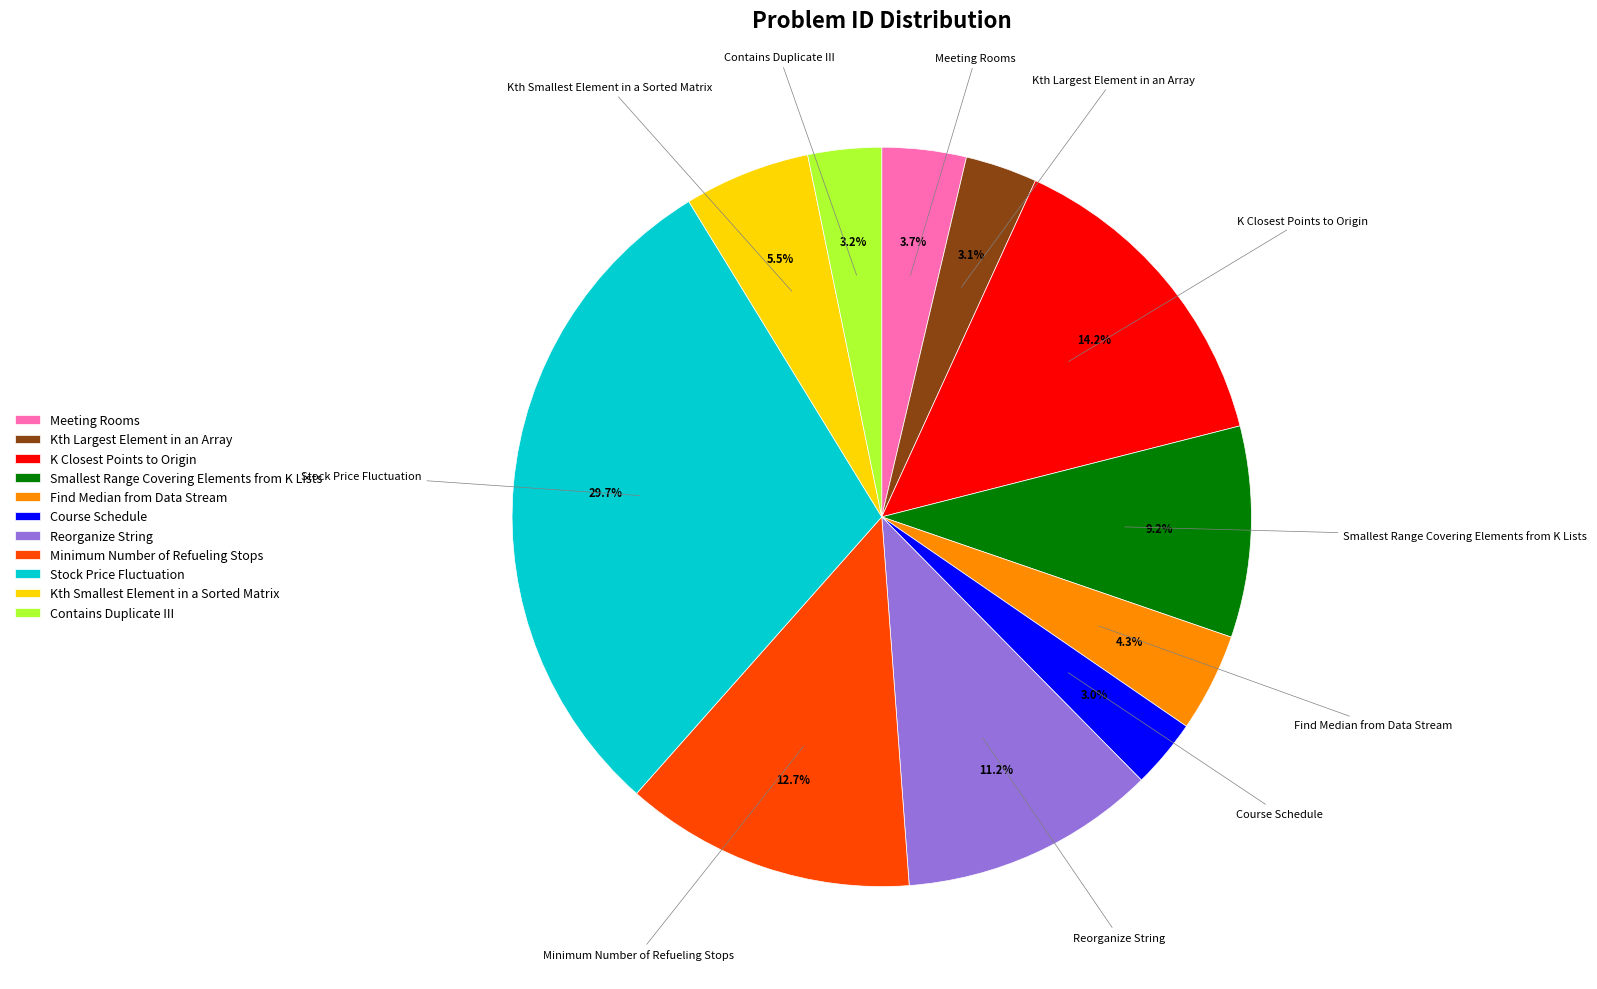

Is it true that Kth Largest Element in an Array is 3% of the pie?

True